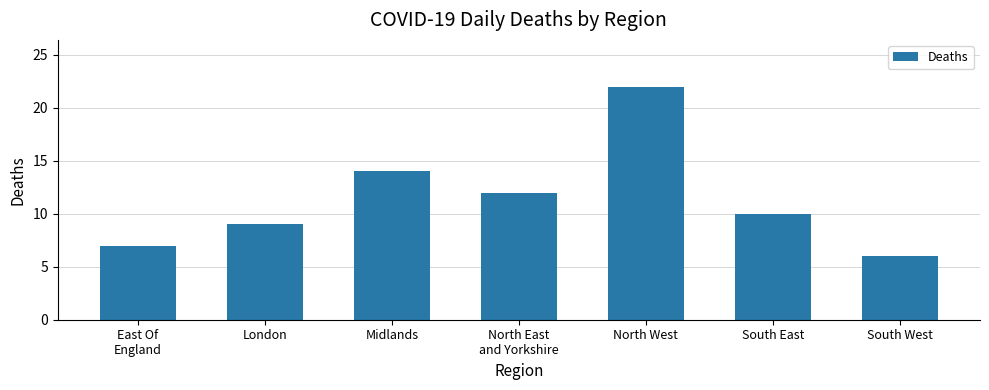

Approximately how many times larger is the value at Midlands compared to London?

1.6